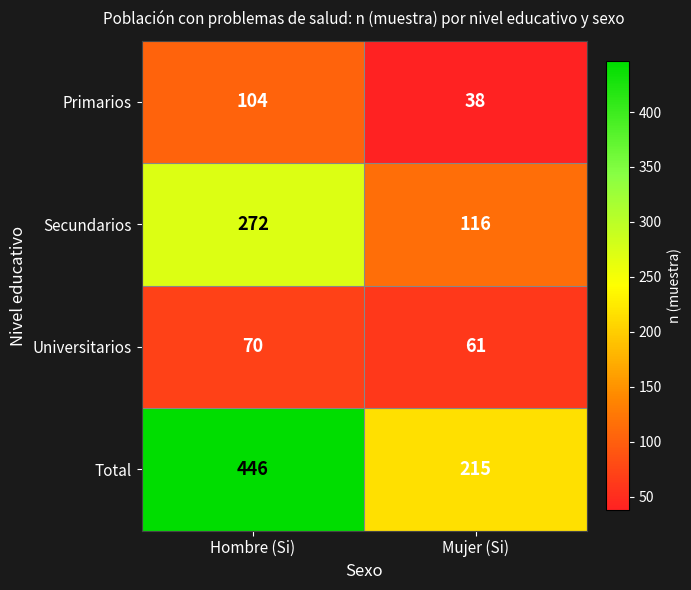

Which series has the largest total across all categories?

Total